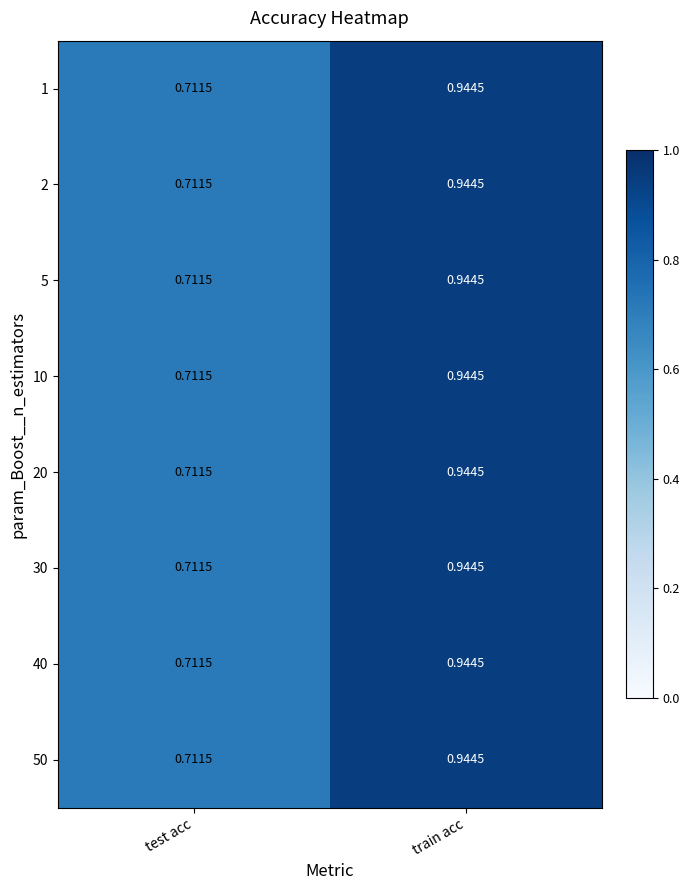

Rank the categories by 50 value from lowest to highest.

test acc, train acc